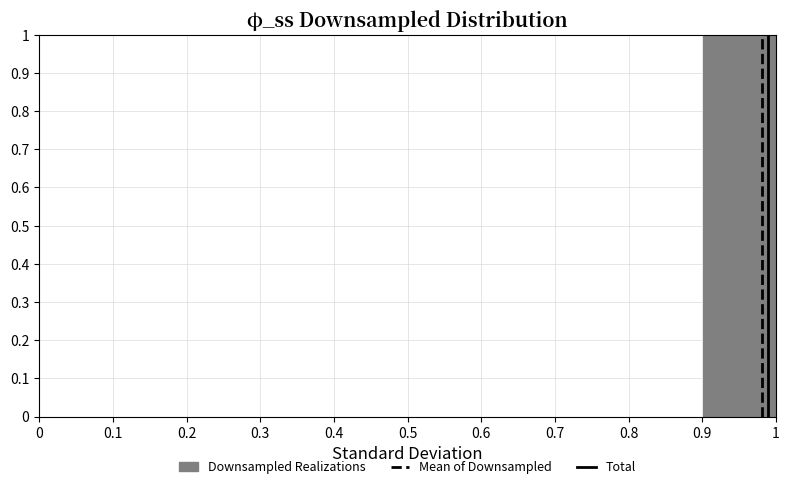

Which range on the x-axis has the tallest bar?

0.9 to 1